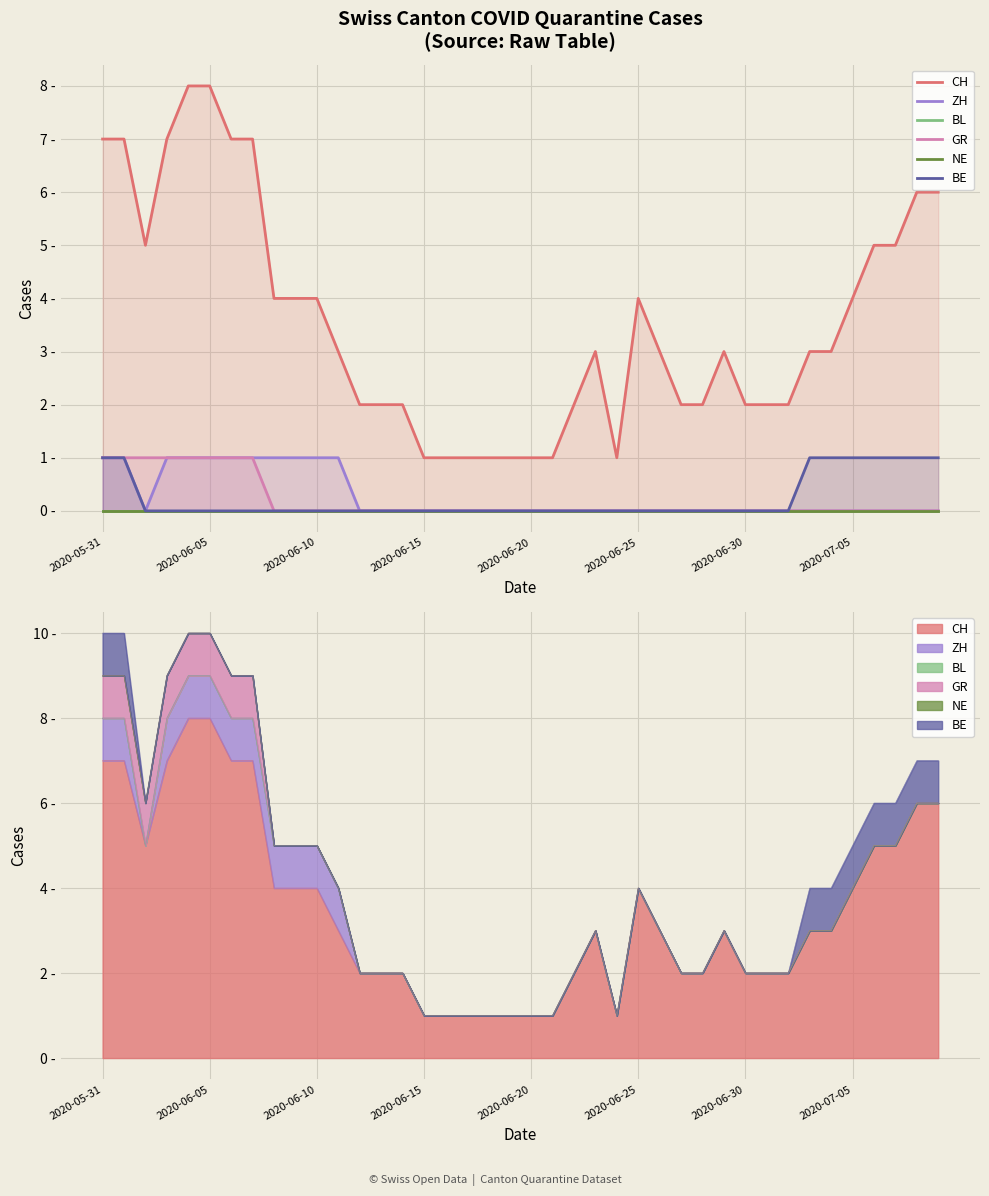

True or false: NE and ZH intersect in this chart.

False